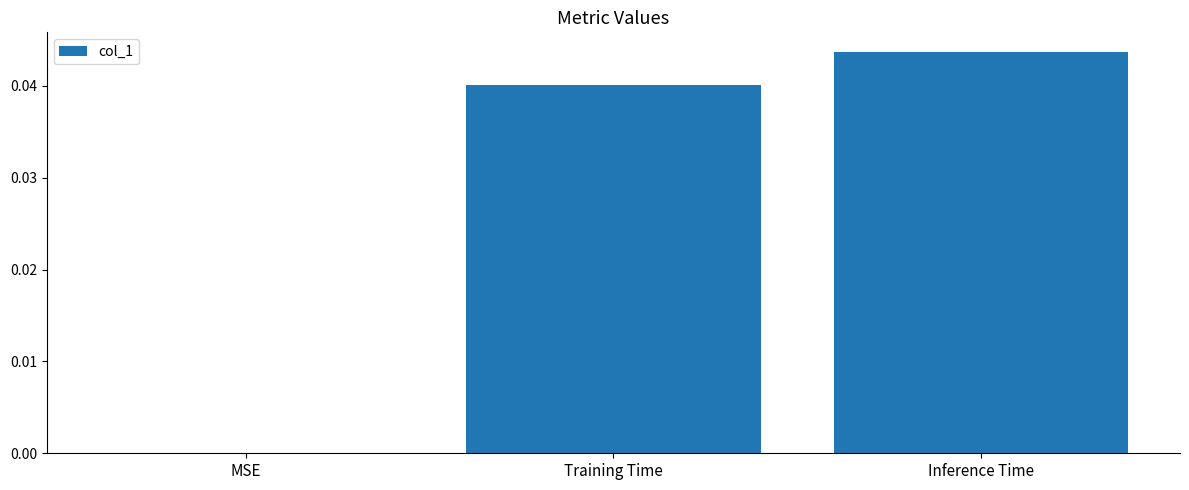

The value at Inference Time is 0.0. True or false?

True